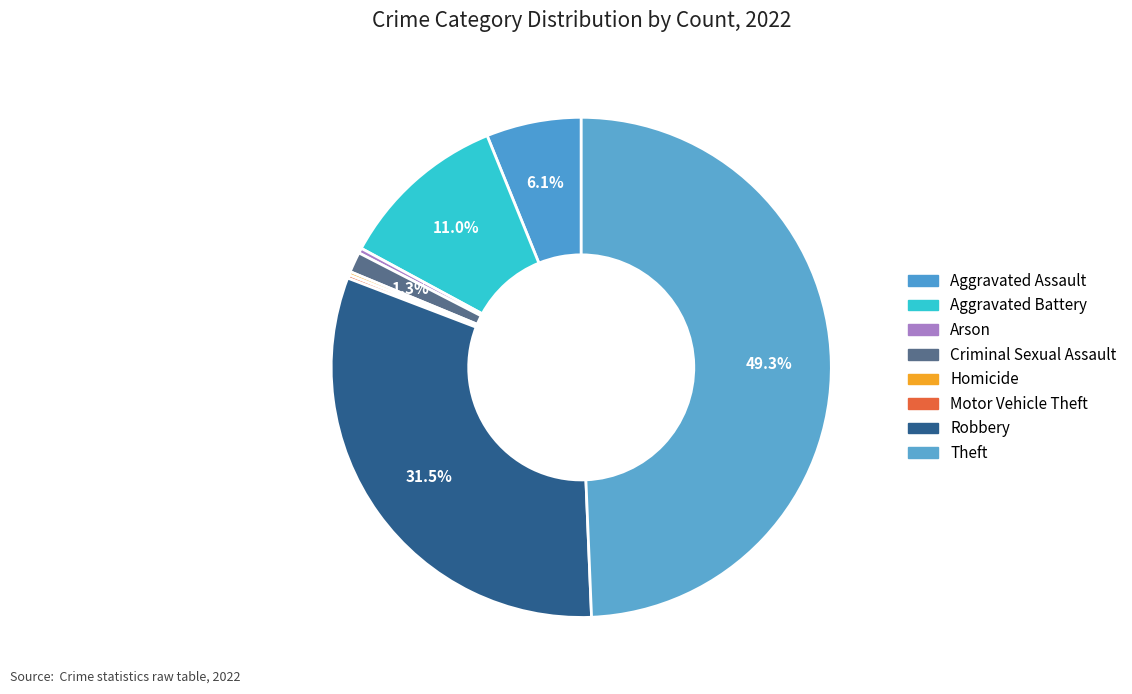

Is Homicide the majority of the pie?

No